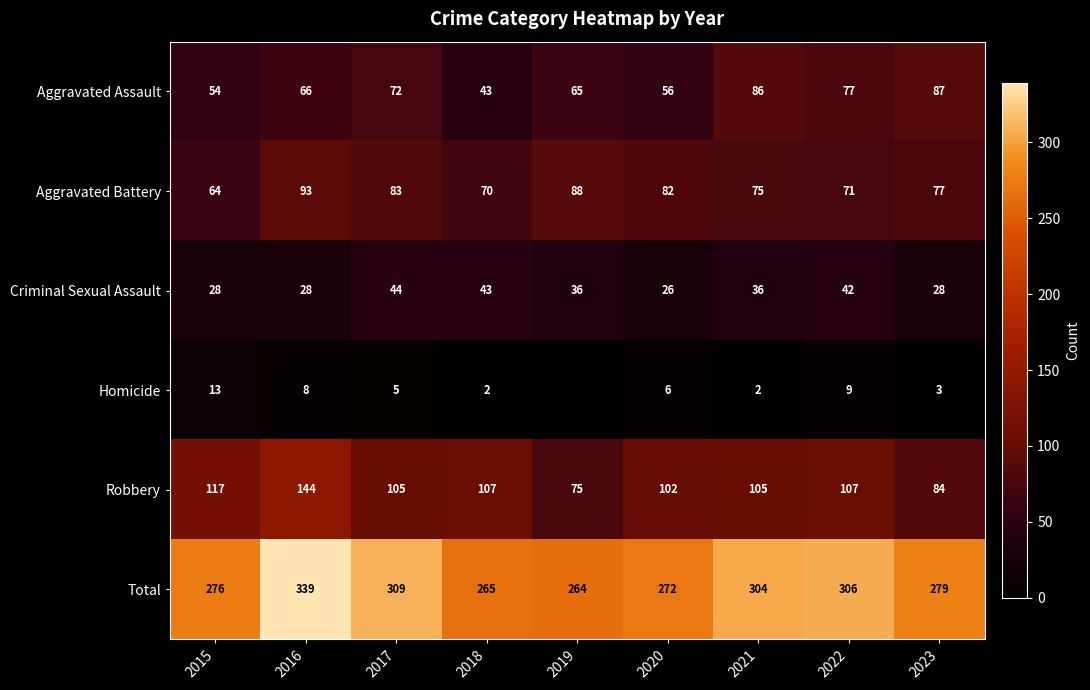

What is the sum of all Aggravated Battery values?

703